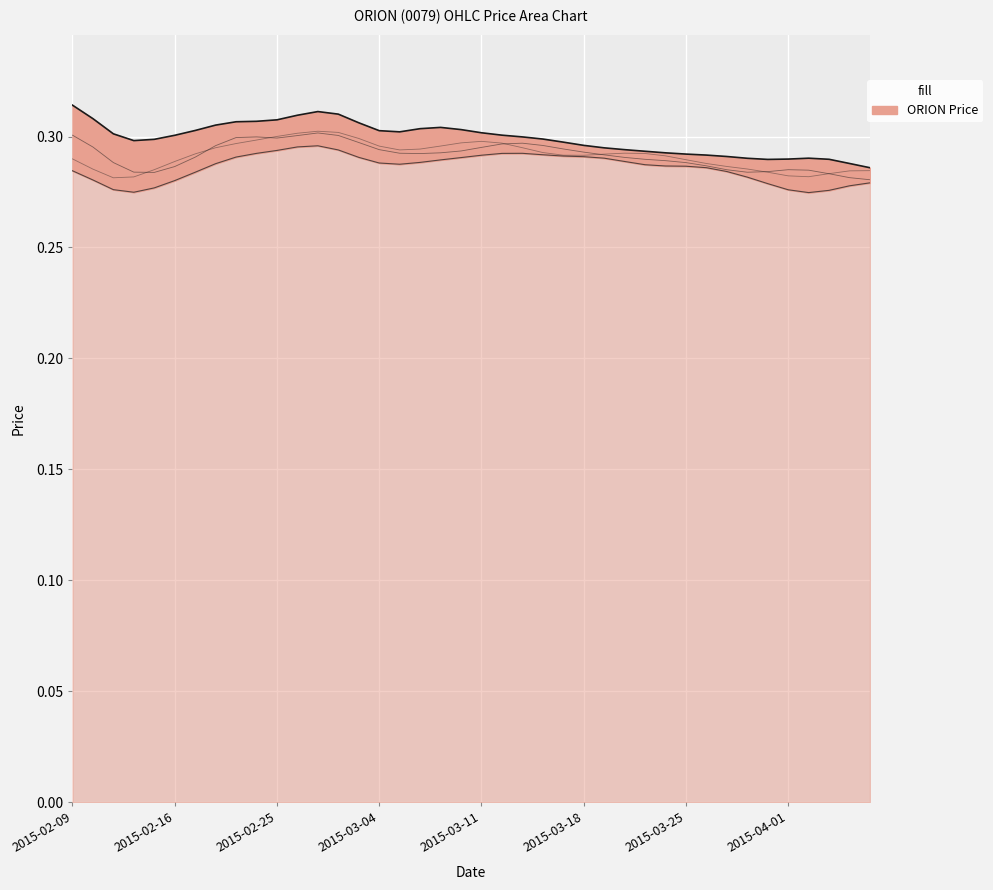

What value does the close series have at 2015-03-19?

0.3